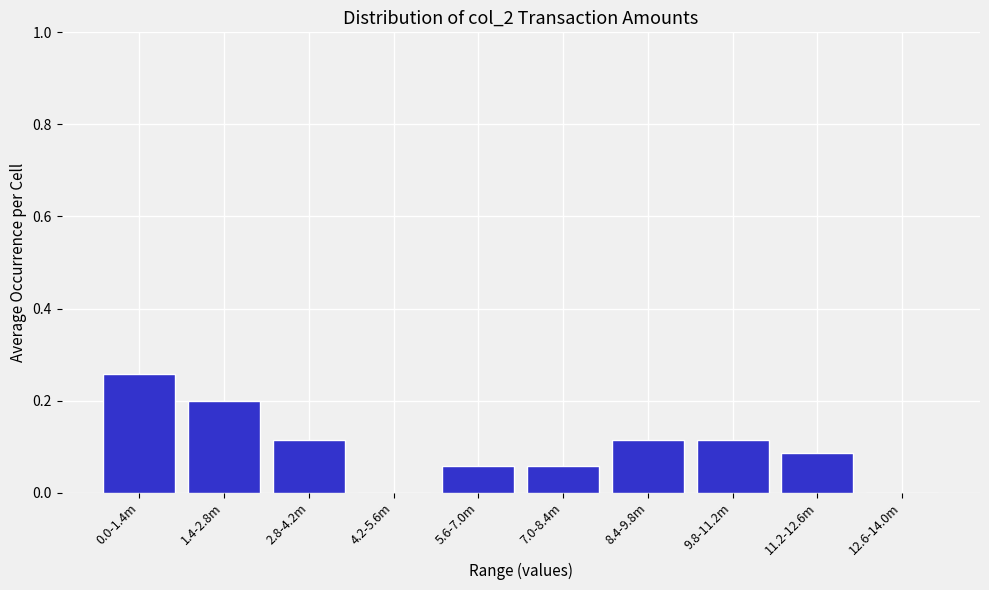

Which has a higher value, 1.4-2.8m or 2.8-4.2m?

1.4-2.8m